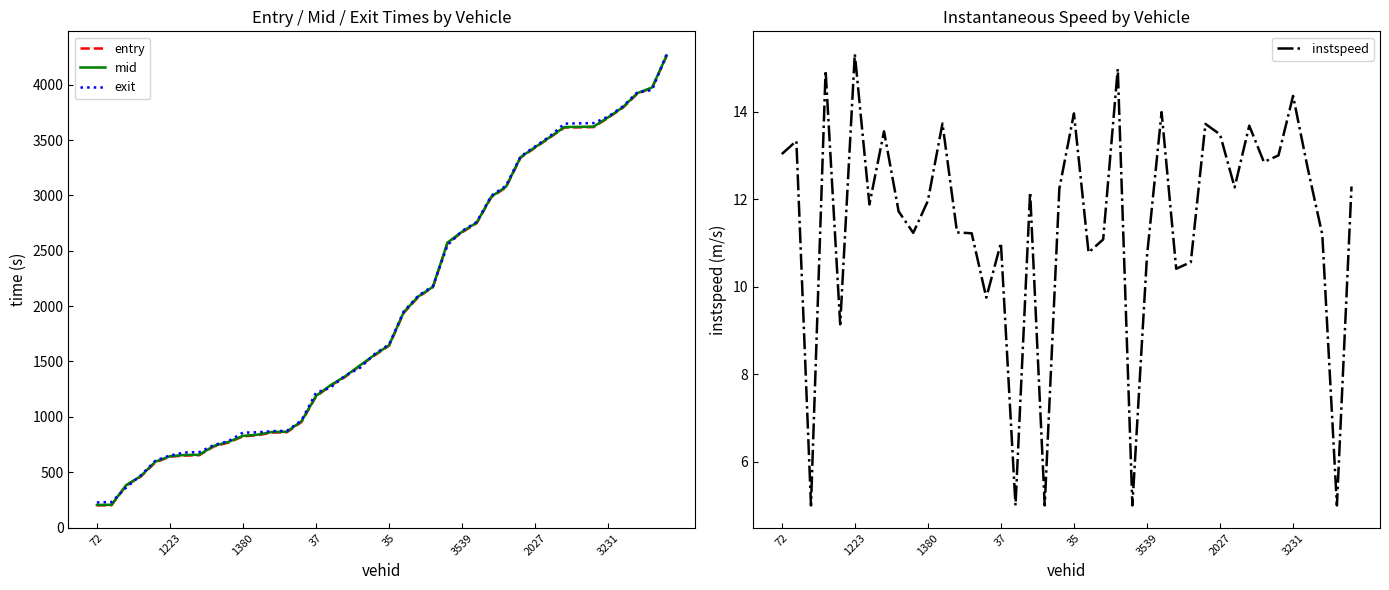

The value of entry at 1223 is 1112.7. True or false?

False